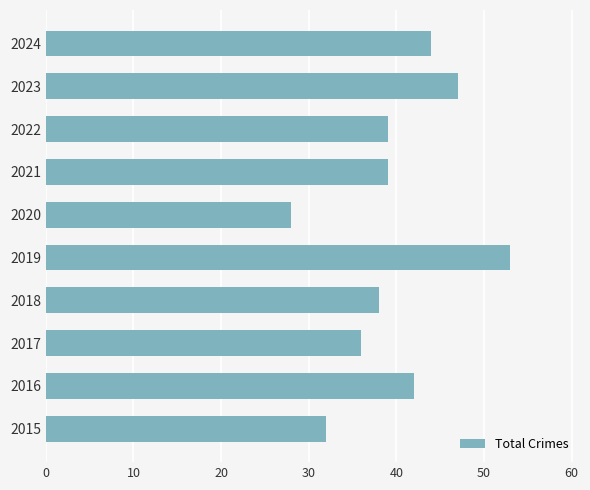

What is the average value?

40